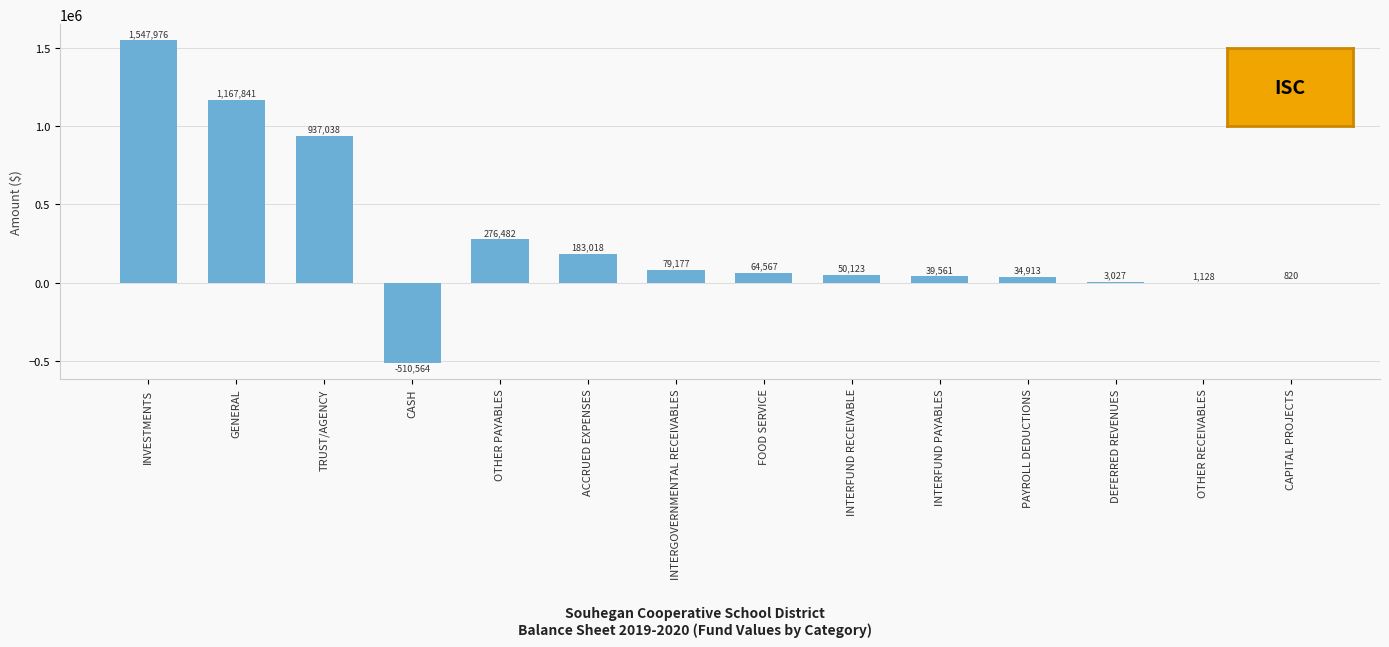

True or false: the data shows 39560.6 at INTERFUND PAYABLES.

True